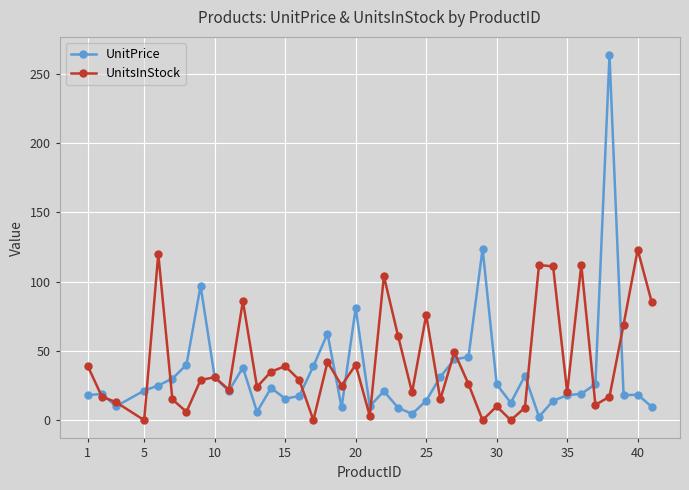

How many lines are shown in the chart?

2